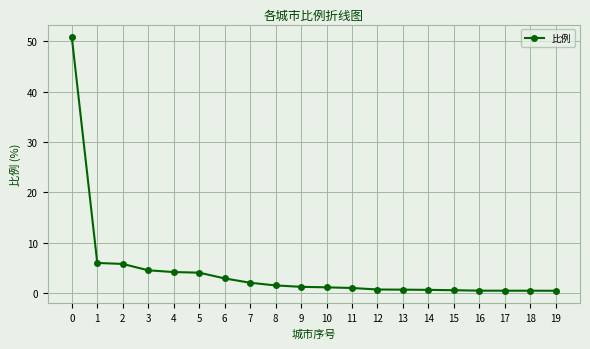

What is the value of the 3rd point from the left?

5.8